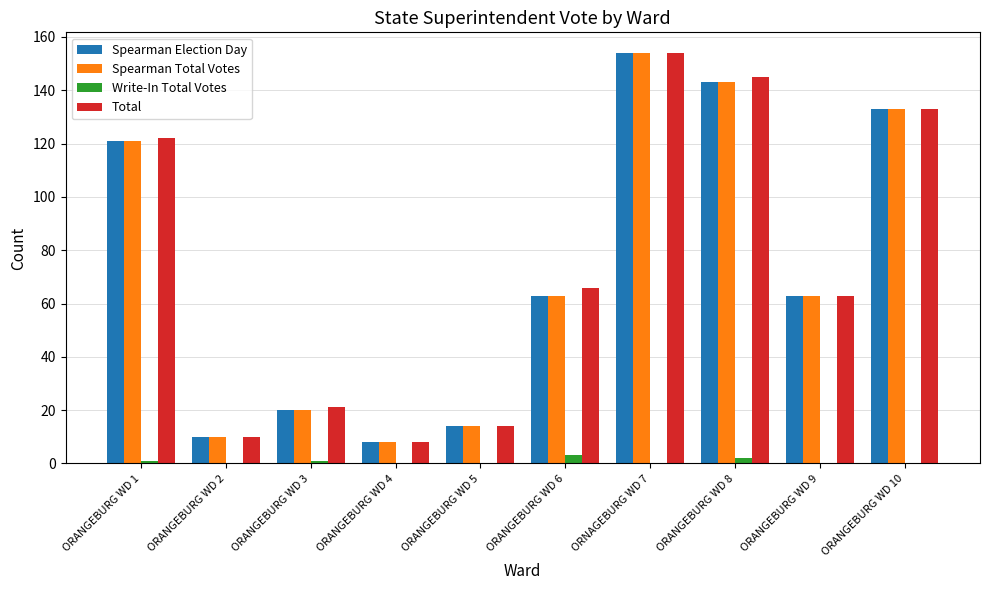

The value of Spearman Election Day at ORNAGEBURG WD 7 is 210. True or false?

False